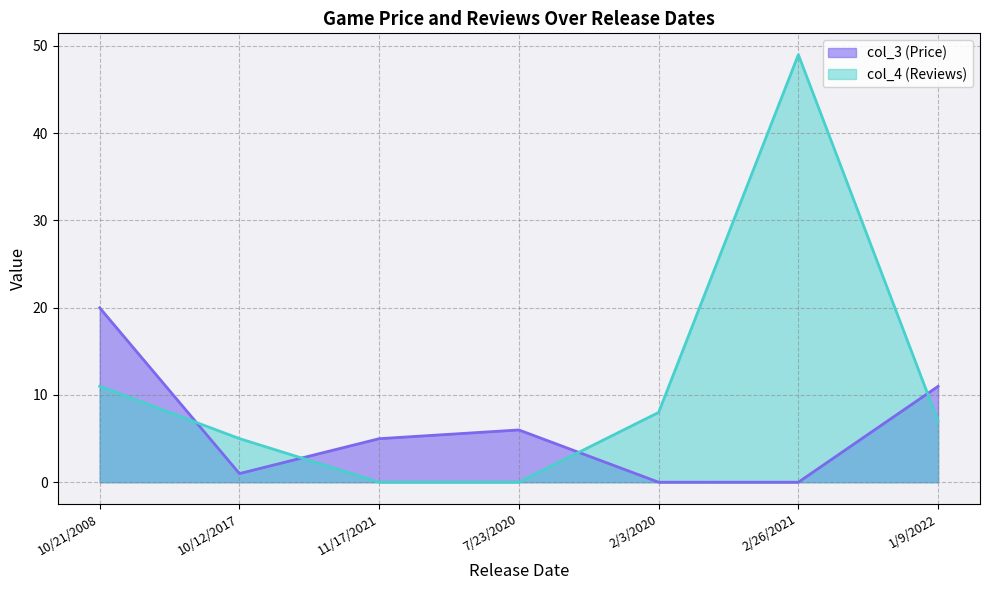

At how many categories does at least one series exceed 33?

1